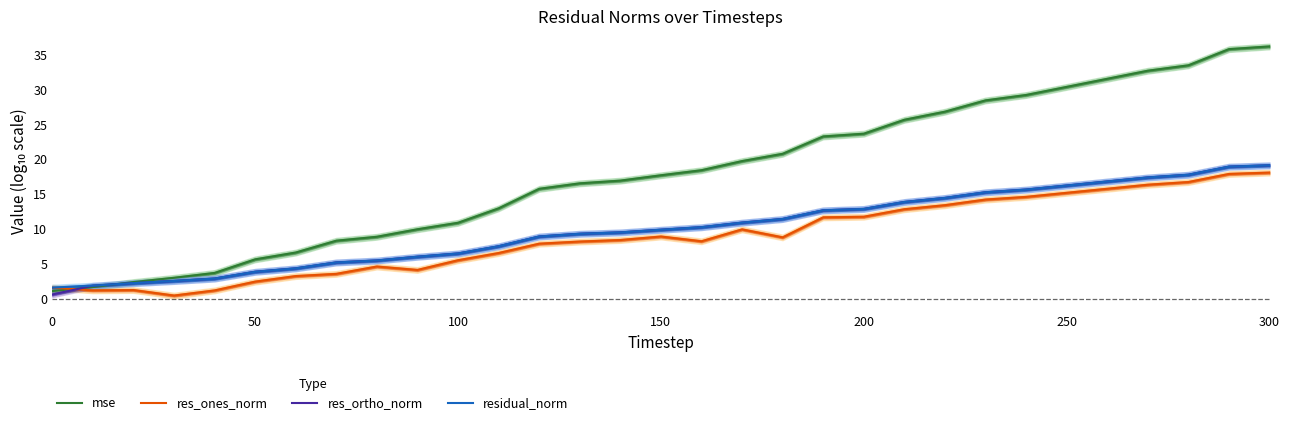

What is the maximum value shown in the chart?

36.1